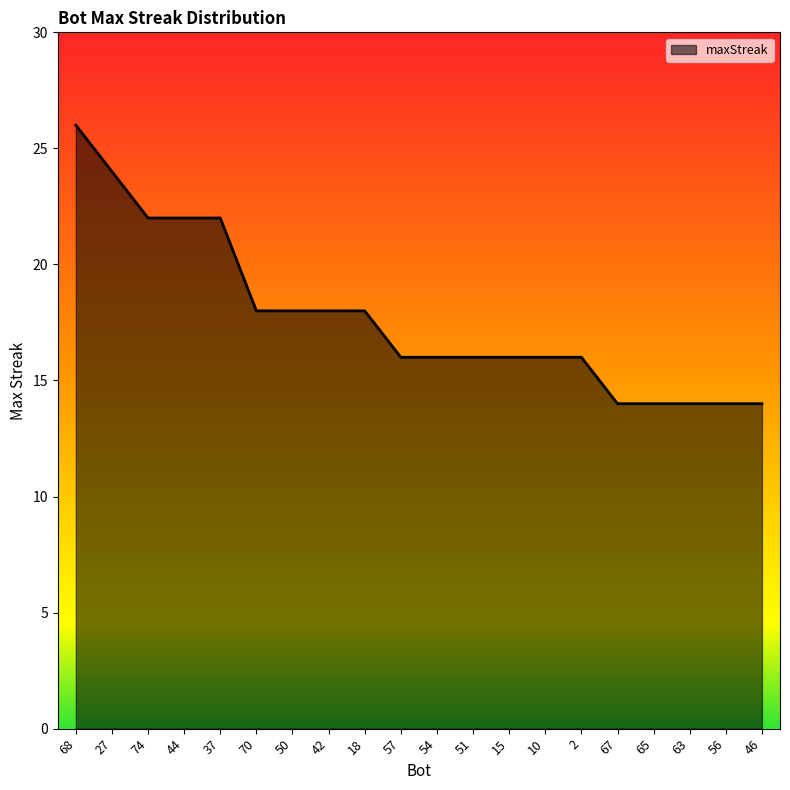

Reading left to right, extract all data points from this chart.

68=26	27=24	74=22	44=22	37=22	70=18	50=18	42=18	18=18	57=16	54=16	51=16	15=16	10=16	2=16	67=14	65=14	63=14	56=14	46=14